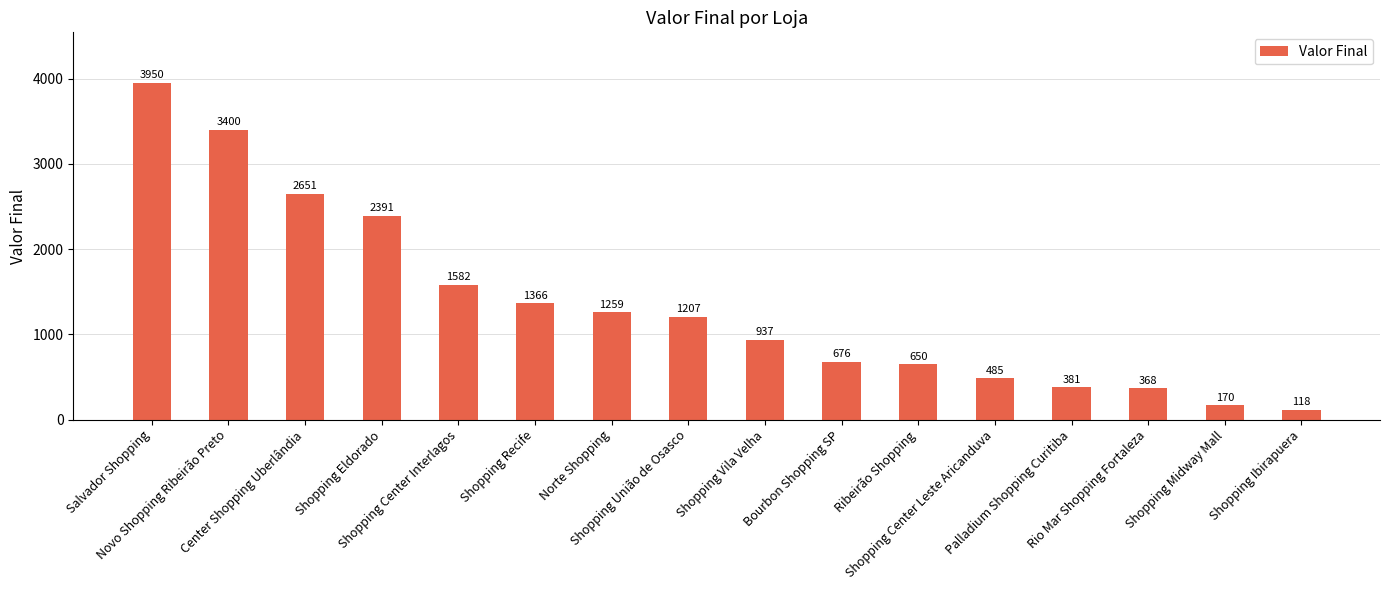

Rank the categories by value from highest to lowest.

Salvador Shopping, Novo Shopping Ribeirão Preto, Center Shopping Uberlândia, Shopping Eldorado, Shopping Center Interlagos, Shopping Recife, Norte Shopping, Shopping União de Osasco, Shopping Vila Velha, Bourbon Shopping SP, Ribeirão Shopping, Shopping Center Leste Aricanduva, Palladium Shopping Curitiba, Rio Mar Shopping Fortaleza, Shopping Midway Mall, Shopping Ibirapuera